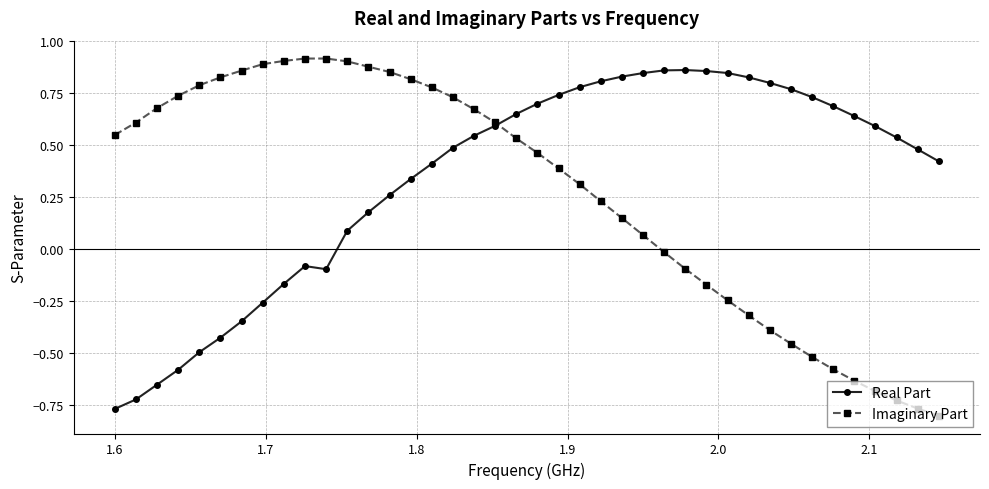

Which series has the largest total across all categories?

Real Part